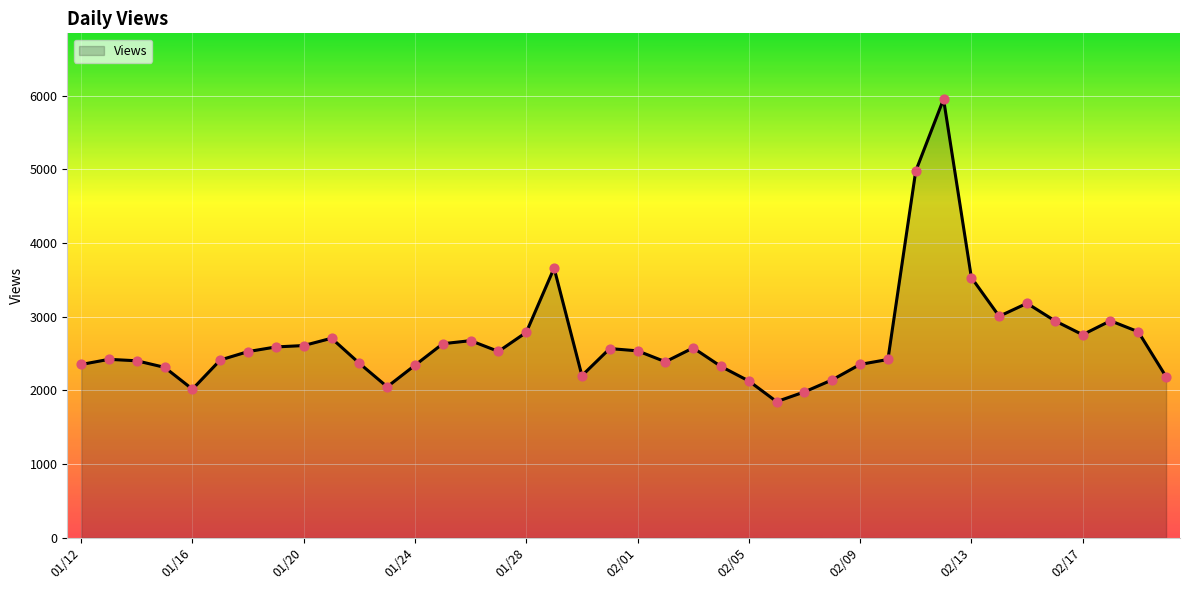

What is the smallest value displayed?

1848